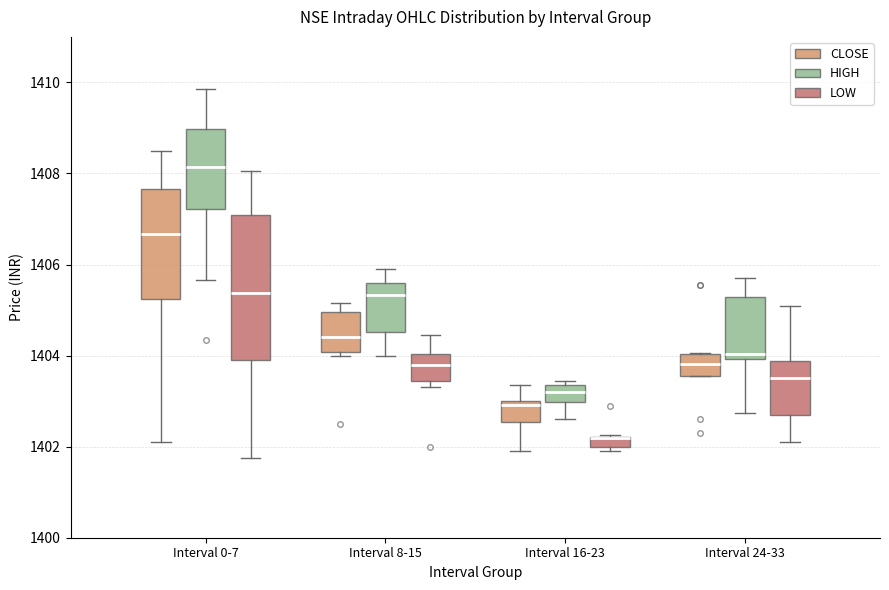

Comparing the boxes themselves (not the whiskers), which one is the tallest?

Interval 0-7 (LOW)